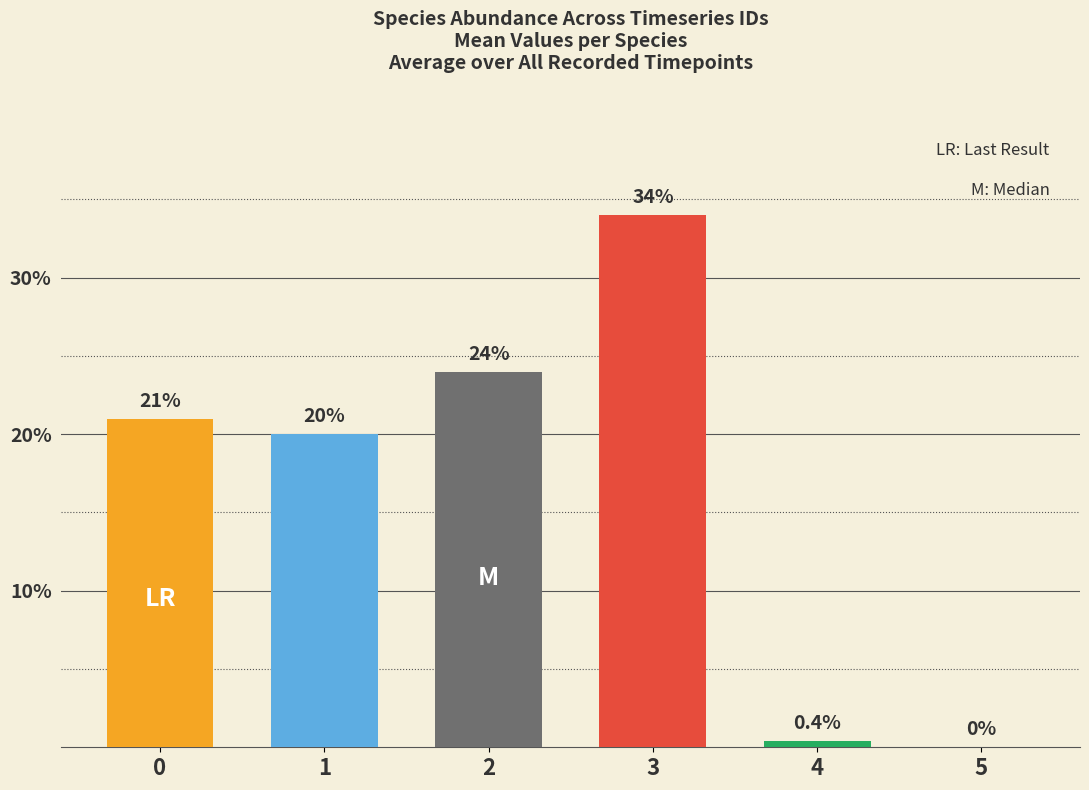

The value of species_0 at 3 is 0.3. True or false?

False